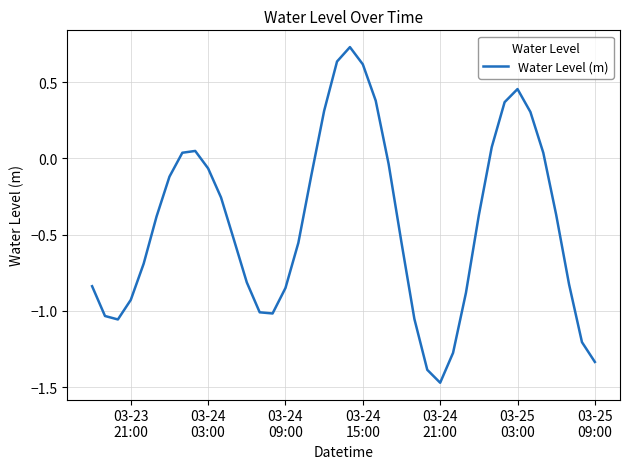

Does the chart display data point markers on the line(s)?

No